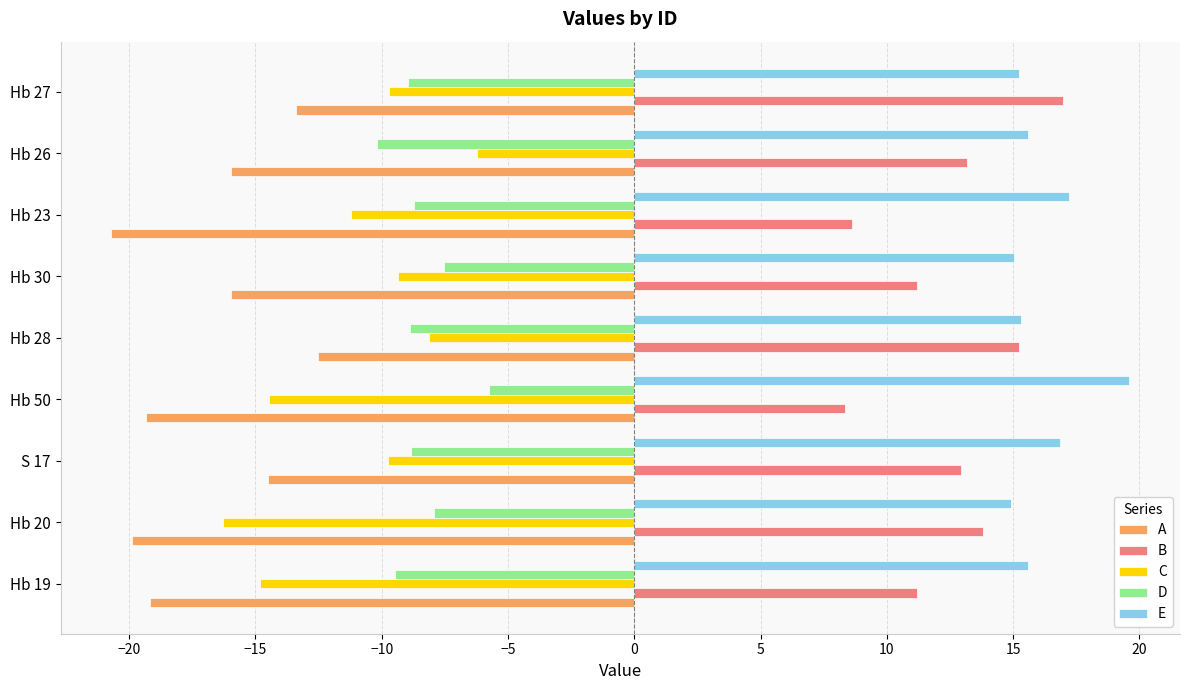

What value does the C series have at Hb 27?

-9.7